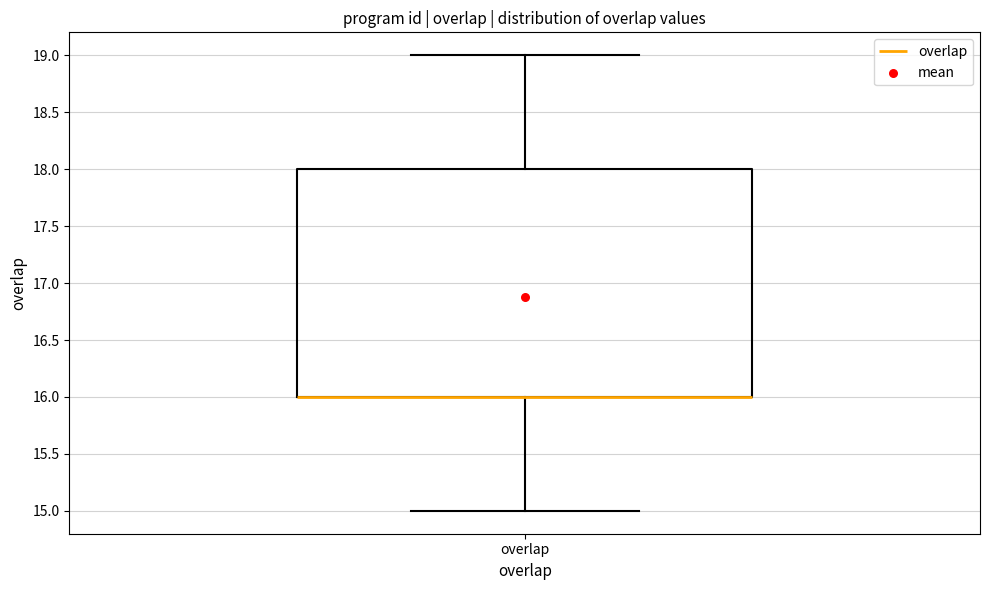

Transcribe this box plot: give where the median line is, the range the box spans, and where the two whiskers end, as read against the y-axis. The values are not printed on the chart, so give them approximately, as read against the axis.

median 16 (drawn on the box's lower edge), box 16 to 18, whiskers 15 to 19